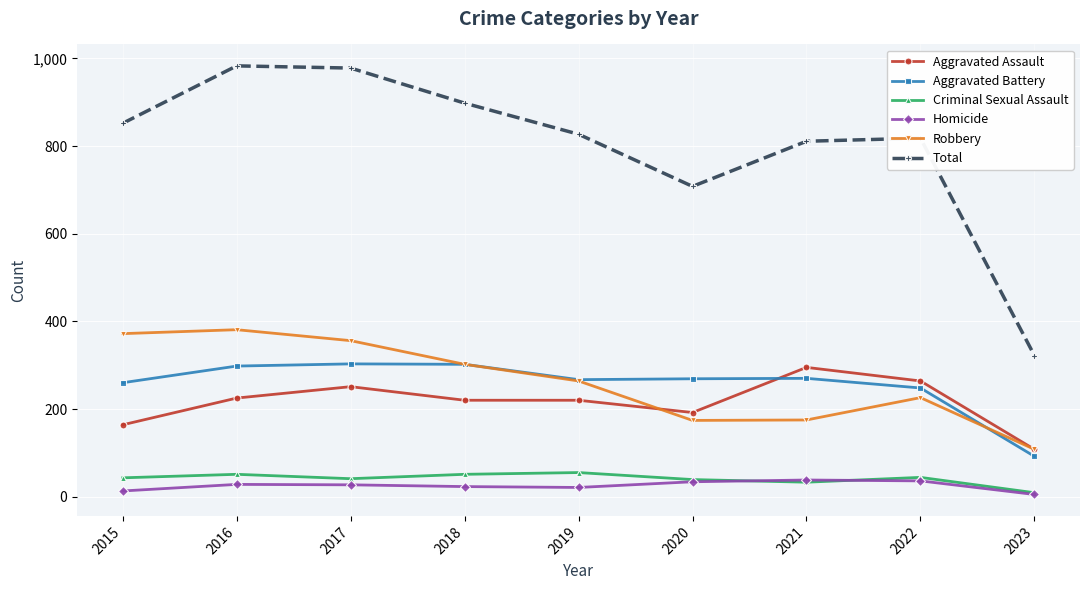

Which series has the largest total across all categories?

Total